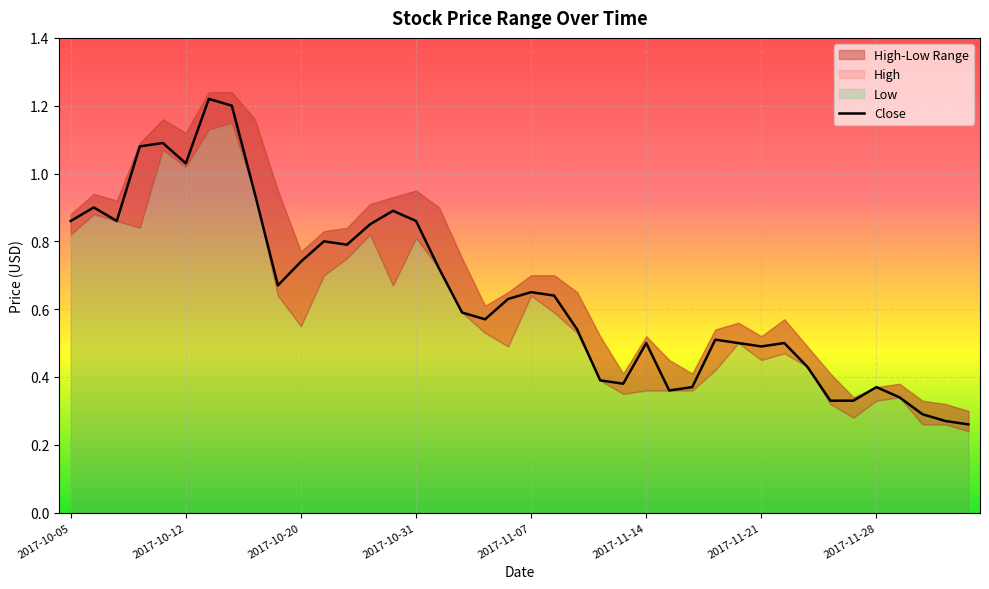

What is the label of the 9th point from the left?

2017-10-18